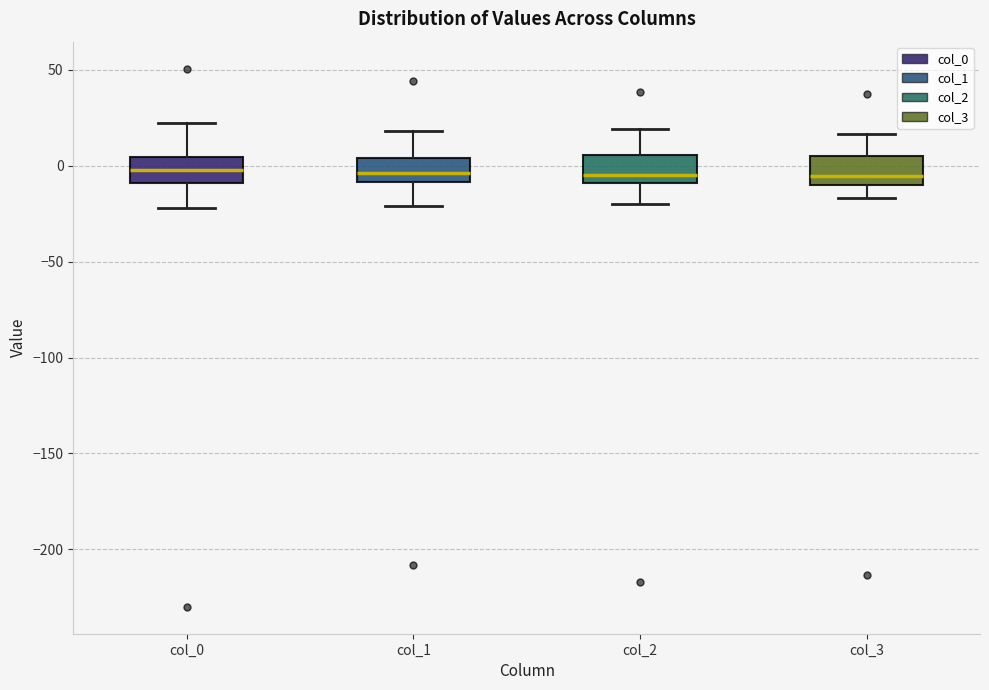

Reading left to right, read every box against the y-axis: the position of its median line, the range the box covers, and the ends of its whiskers. The values are not printed on the chart, so give them approximately, as read against the axis.

col_0: median 0, box -10 to 5, whiskers -20 to 20
col_1: median -5, box -10 to 5, whiskers -20 to 20
col_2: median -5, box -10 to 5, whiskers -20 to 20
col_3: median -5, box -10 to 5, whiskers -15 to 15